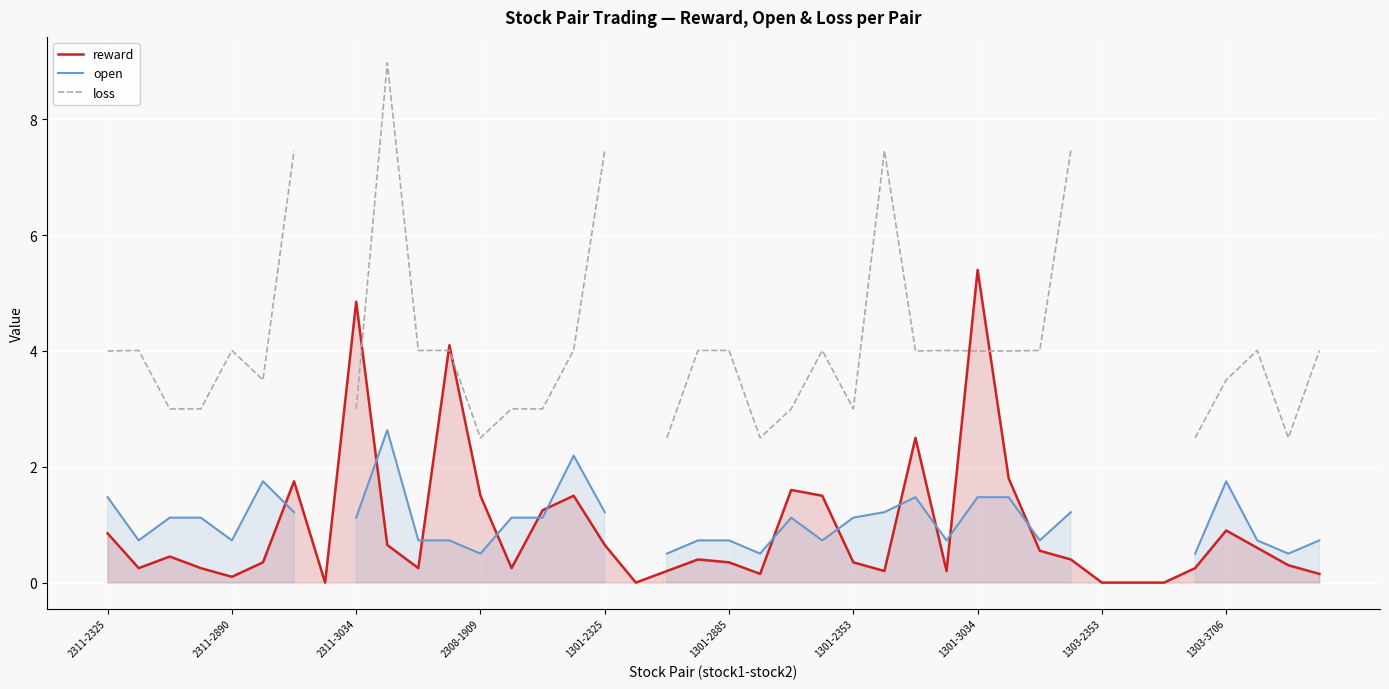

What is the highest value of the reward series?

5.4